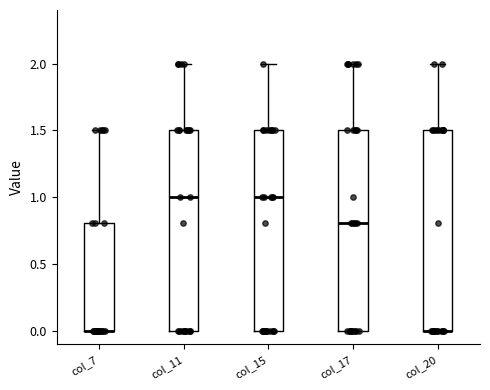

Reading left to right, read every box against the y-axis: the position of its median line, the range the box covers, and the ends of its whiskers. The values are not printed on the chart, so give them approximately, as read against the axis.

col_7: median 0.0 (drawn on the box's lower edge), box 0.0 to 0.8, whiskers 0.0 to 1.5
col_11: median 1.0, box 0.0 to 1.5, whiskers 0.0 to 2.0
col_15: median 1.0, box 0.0 to 1.5, whiskers 0.0 to 2.0
col_17: median 0.8, box 0.0 to 1.5, whiskers 0.0 to 2.0
col_20: median 0.0 (drawn on the box's lower edge), box 0.0 to 1.5, whiskers 0.0 to 2.0